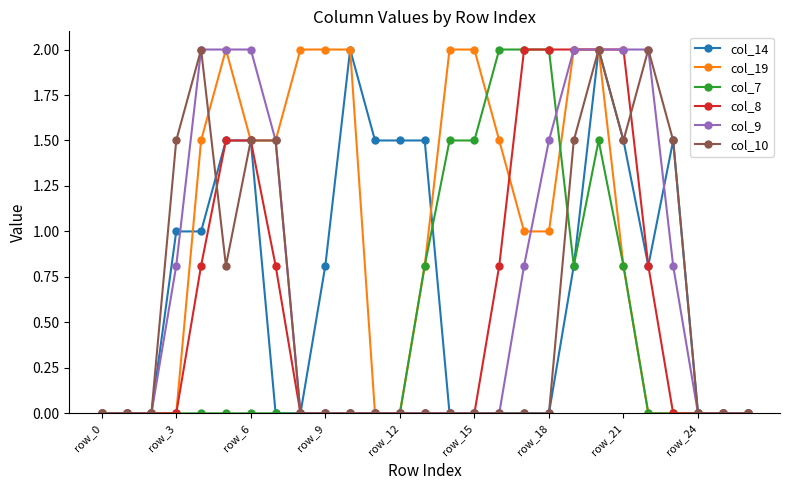

What are all the series names shown in the legend?

col_14, col_19, col_7, col_8, col_9, col_10